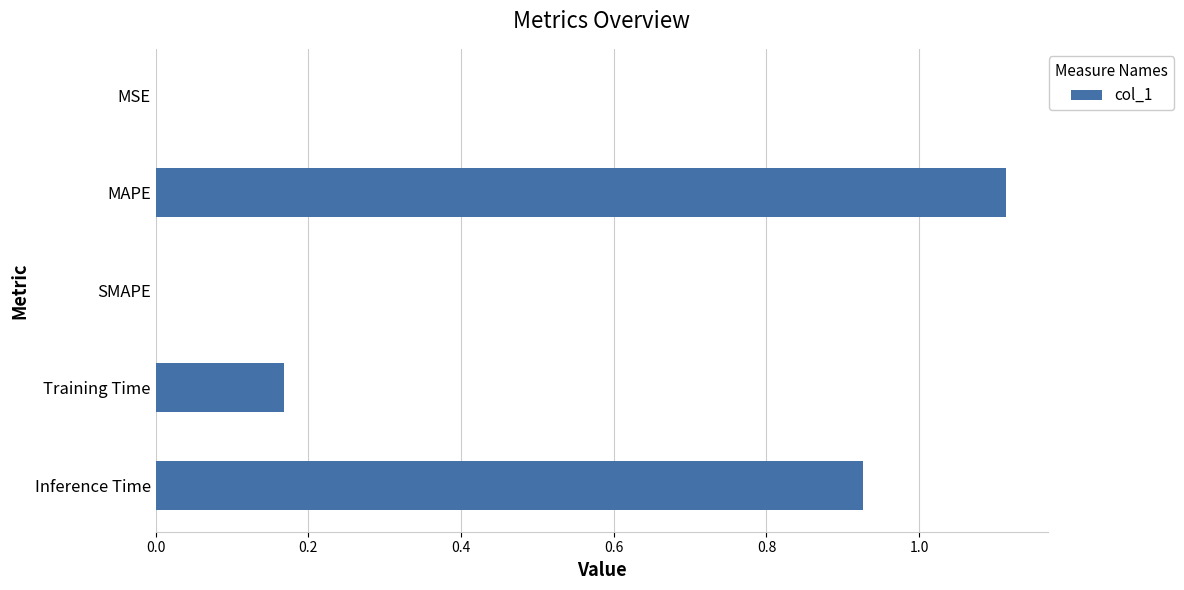

At which category does the chart reach its peak across all series?

MAPE